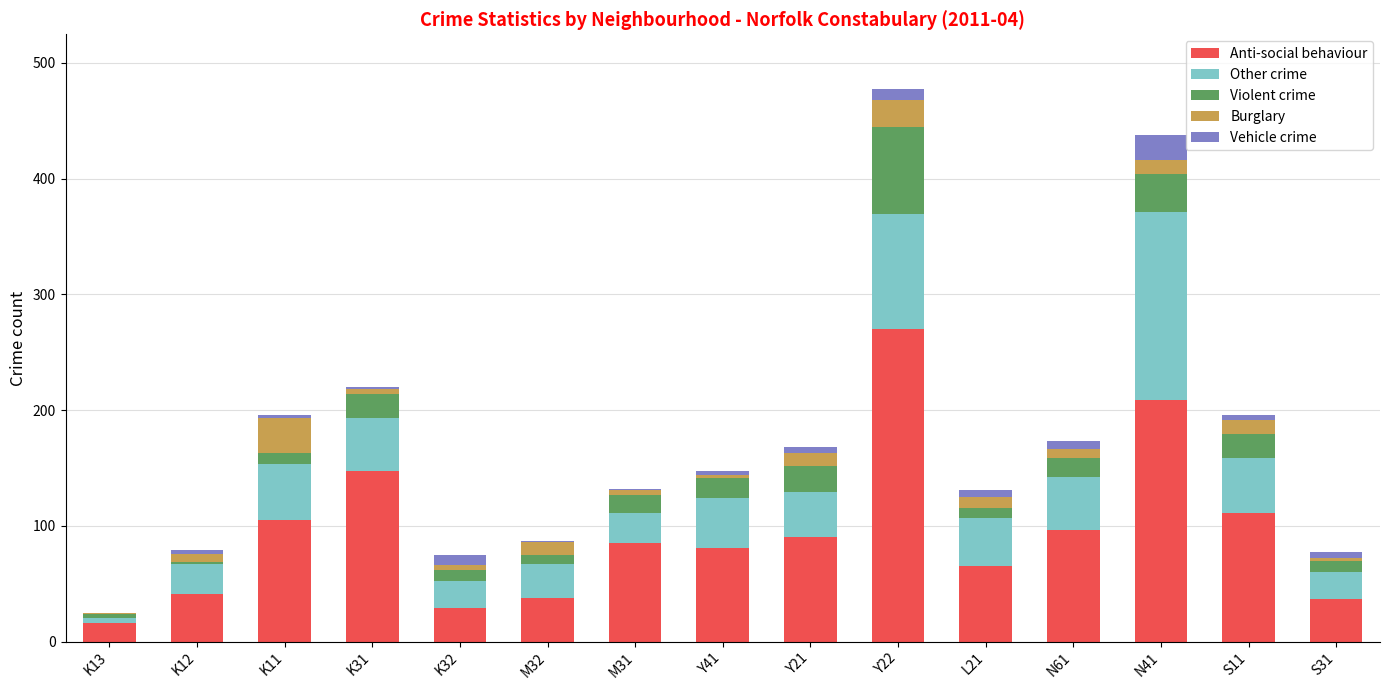

What are all the series names shown in the legend?

Anti-social behaviour, Other crime, Violent crime, Burglary, Vehicle crime